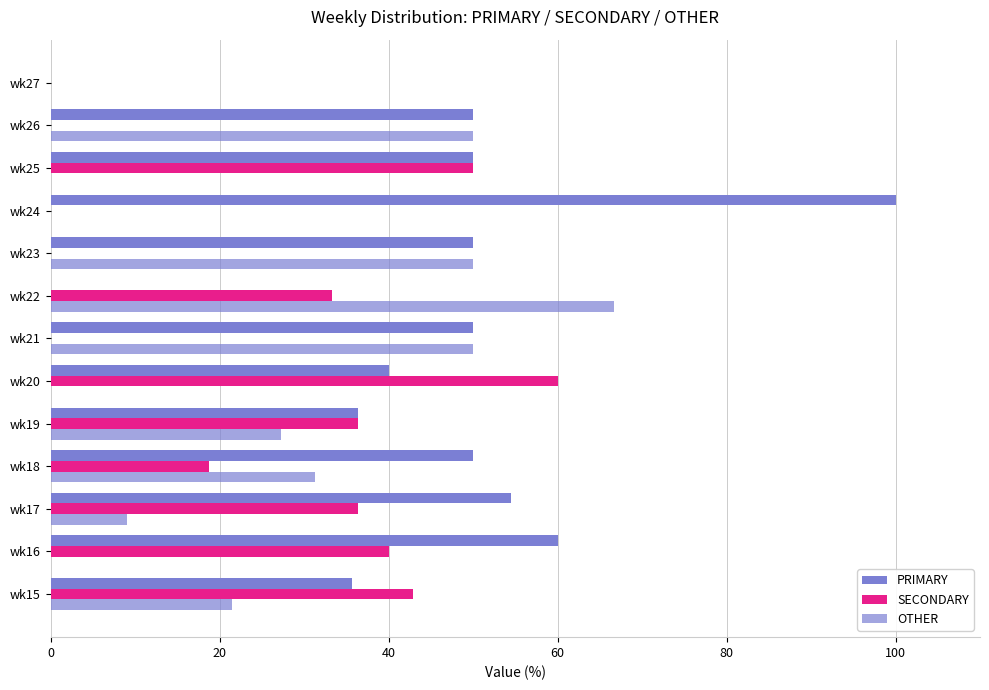

What is the sum of all SECONDARY values?

317.7